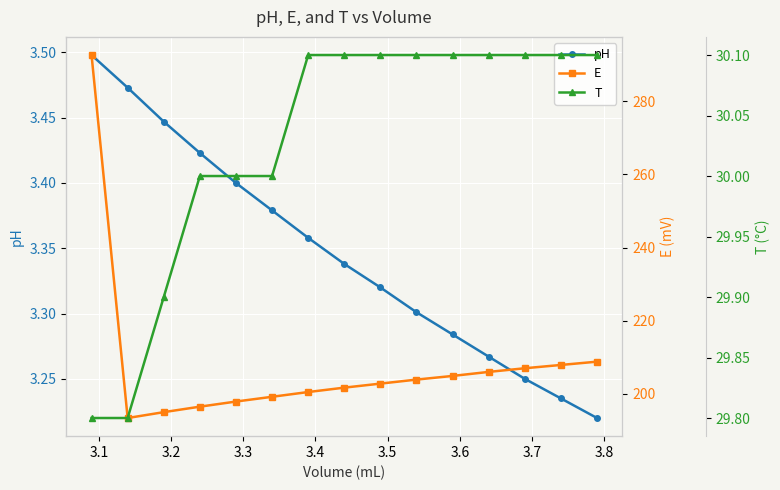

True or false: T and E cross at least once.

False